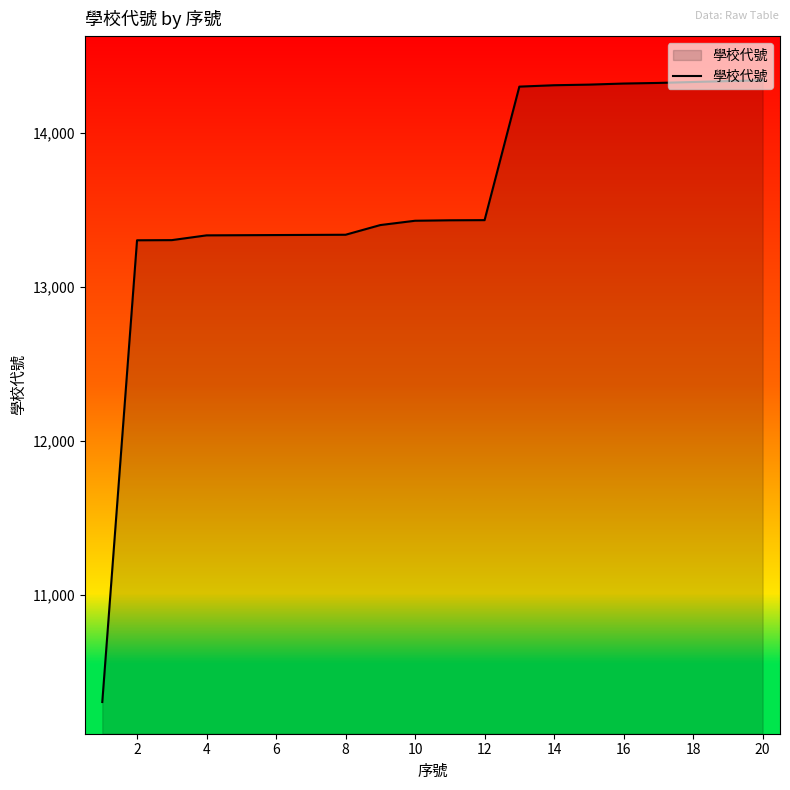

What is the greatest value displayed?

14343